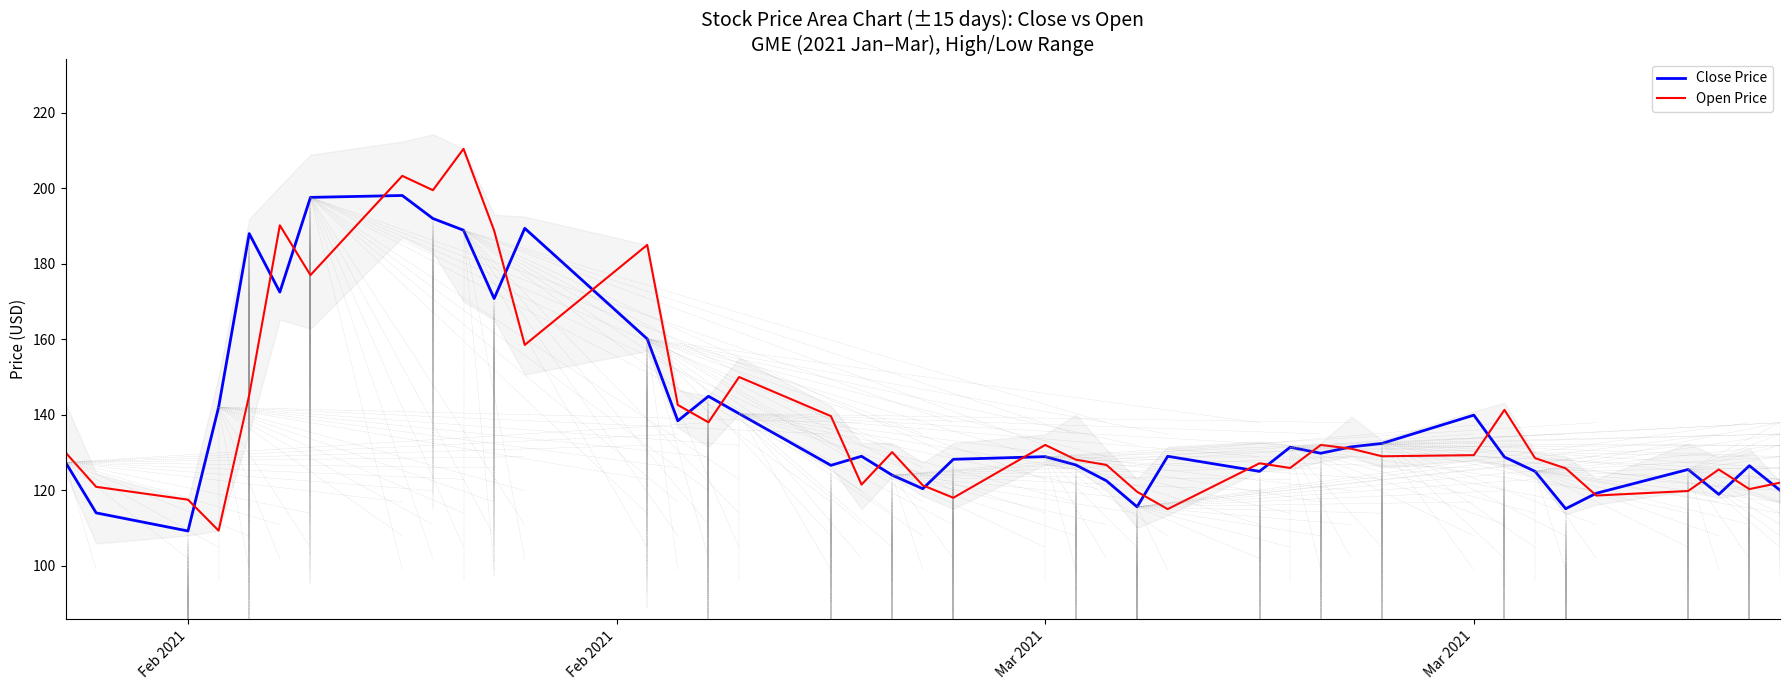

Rank the series by their average value, from lowest to highest.

Close Price, Open Price